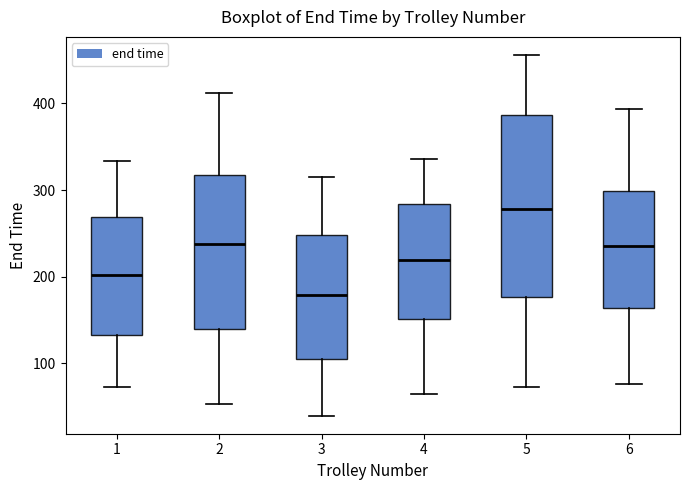

Reading left to right, transcribe this box plot: for each box, give where its median line is, the range the box spans, and where its two whiskers end, as read against the y-axis. The values are not printed on the chart, so give them approximately, as read against the axis.

1: median 200, box 130 to 270, whiskers 70 to 330
2: median 240, box 140 to 320, whiskers 50 to 410
3: median 180, box 100 to 250, whiskers 40 to 320
4: median 220, box 150 to 280, whiskers 60 to 340
5: median 280, box 180 to 390, whiskers 70 to 460
6: median 240, box 160 to 300, whiskers 80 to 390